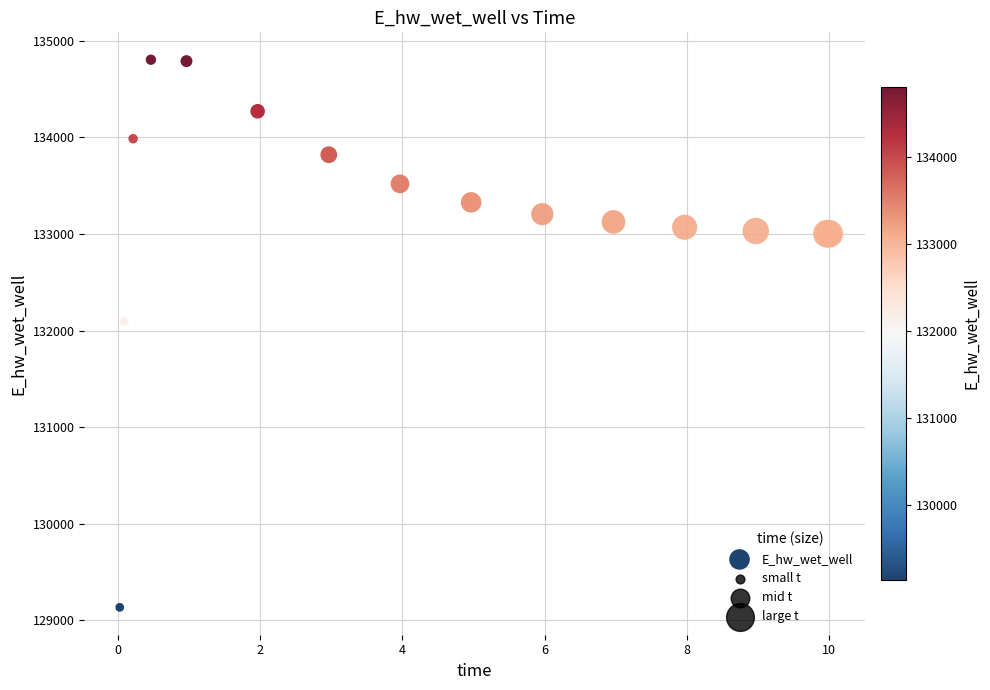

What Y value in the scatter plot is closest to 131969?

132093.2